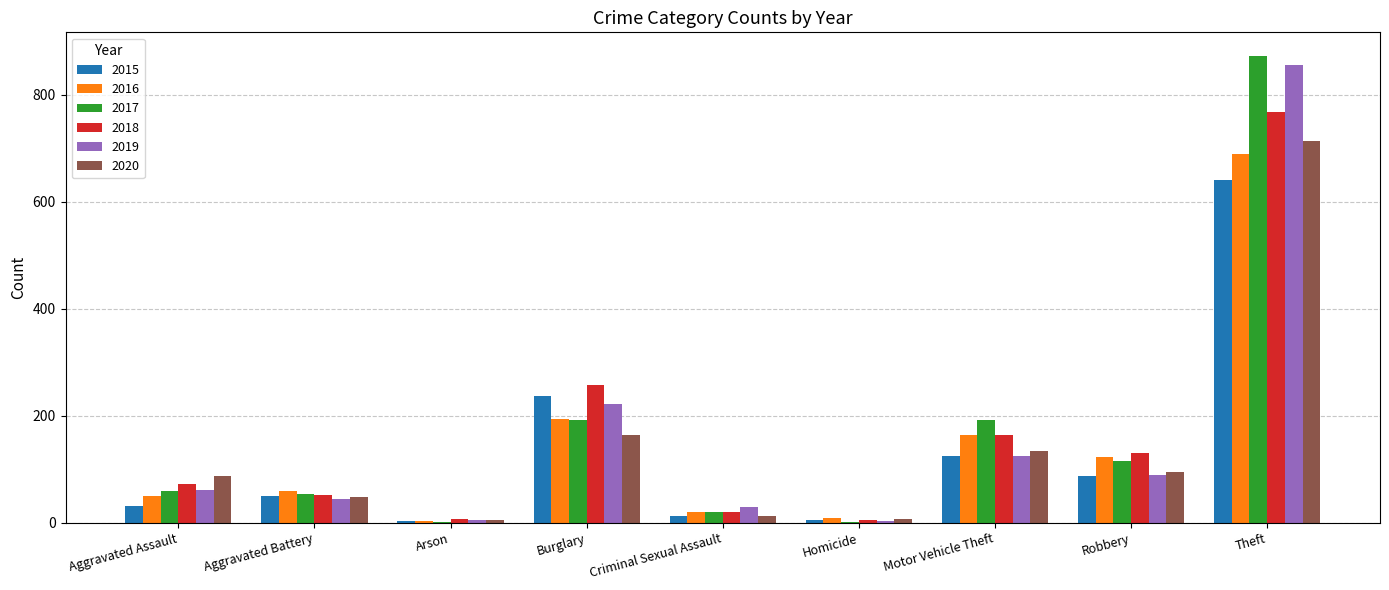

At which category is the sum across all series the highest?

Theft